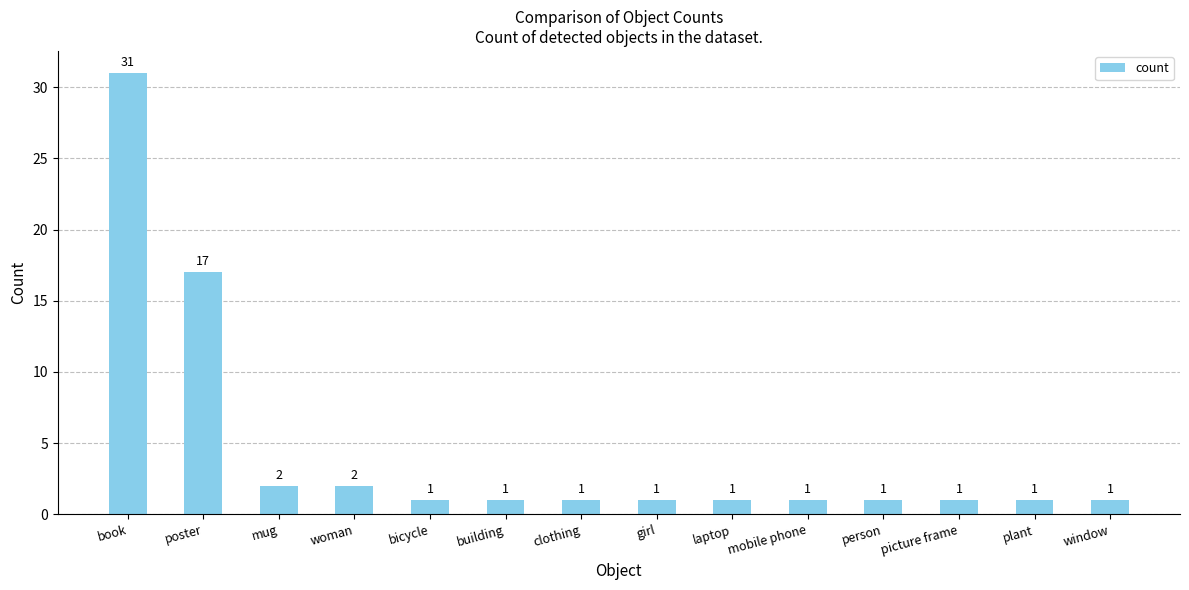

What is the greatest value displayed?

31